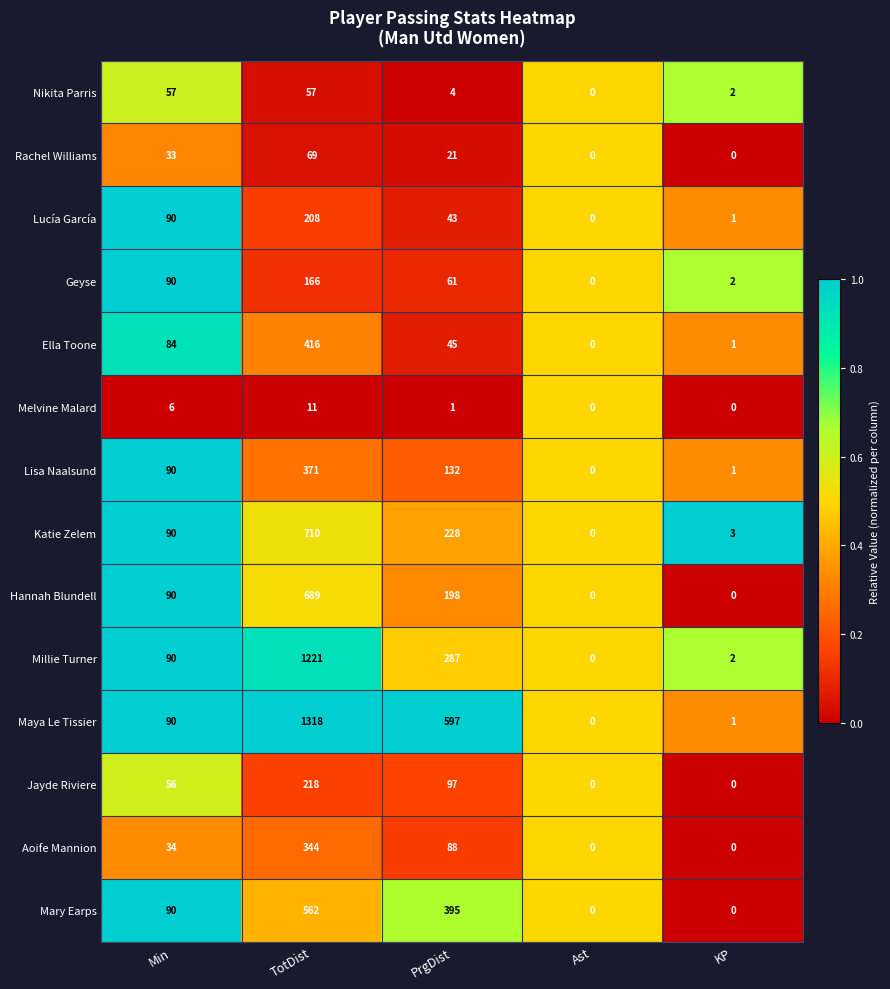

Where is Katie Zelem nearest to the value 355?

PrgDist